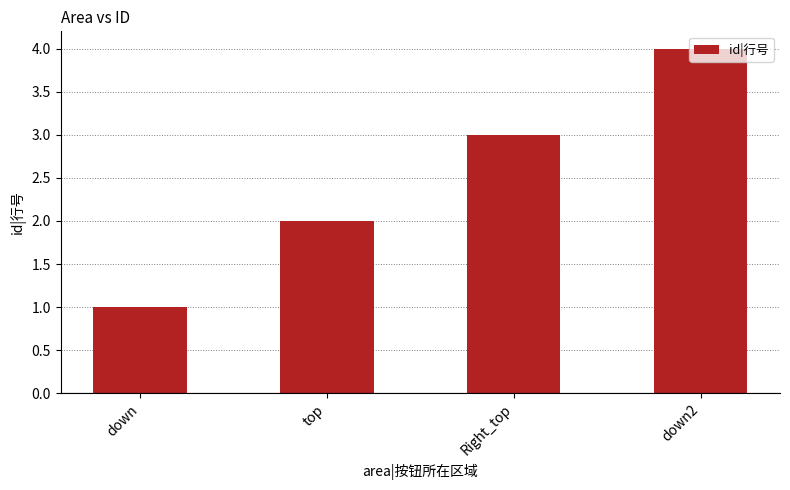

What is the label of the 3rd bar from the left?

Right_top